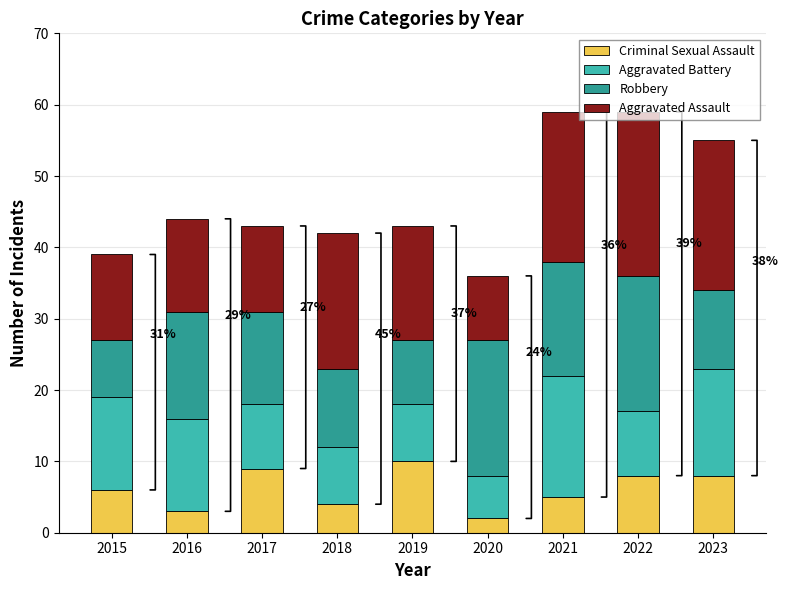

Is it true that Criminal Sexual Assault equals 3 at 2016?

True